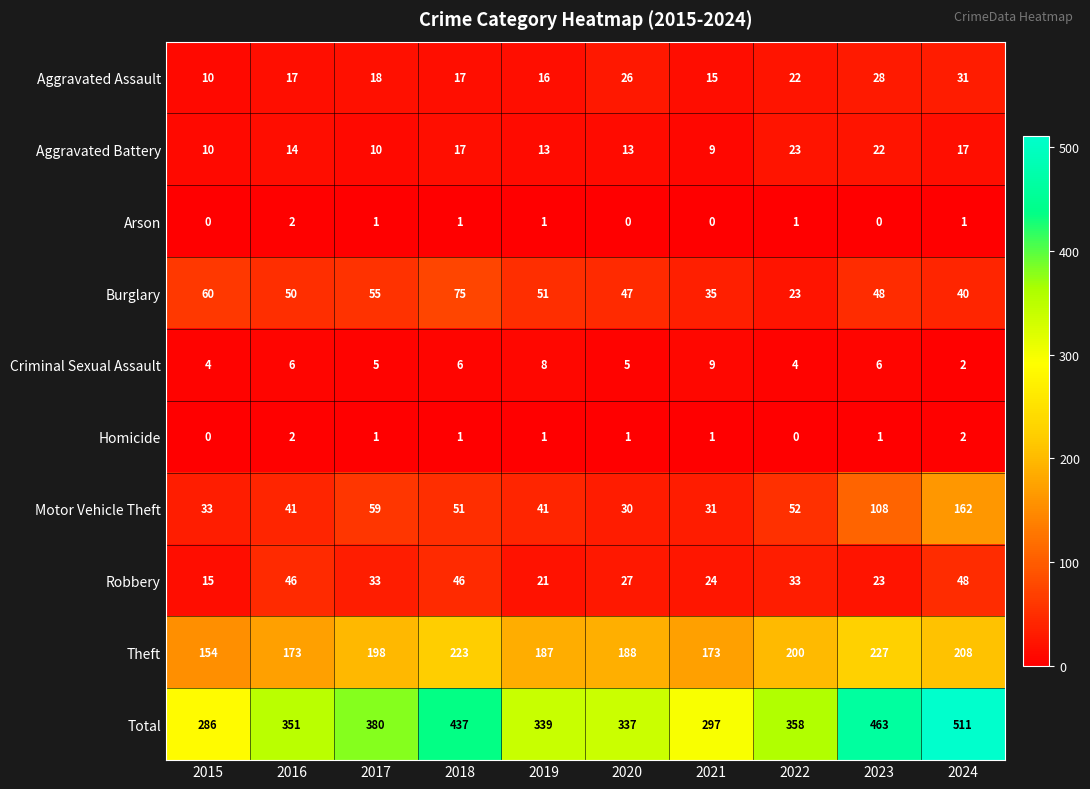

What value does the Aggravated Battery series have at 2023, to the nearest 10?

20